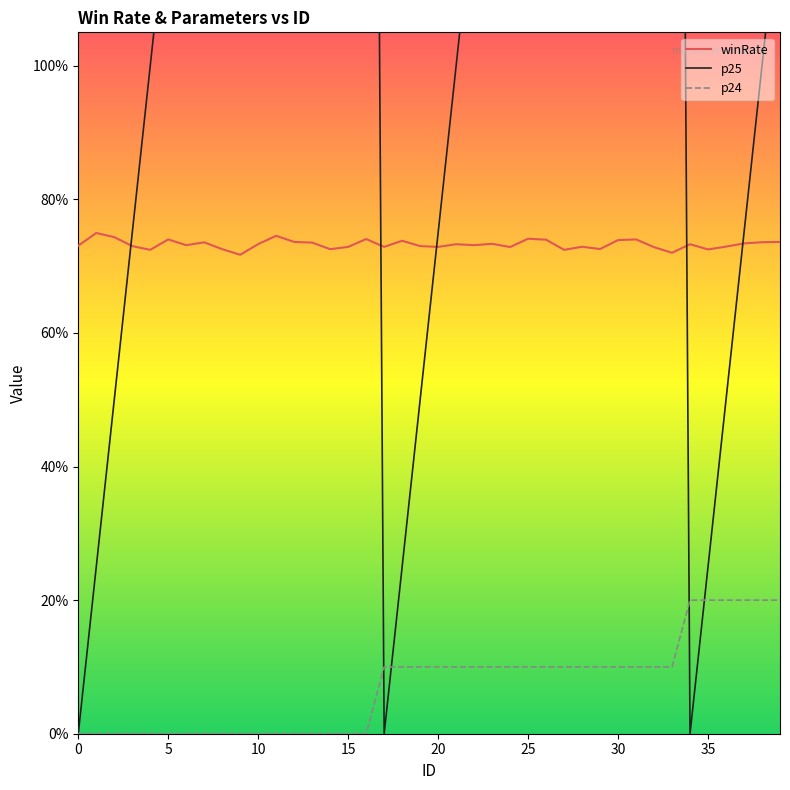

List the series in order of their peak value, highest first.

p25, winRate, p24